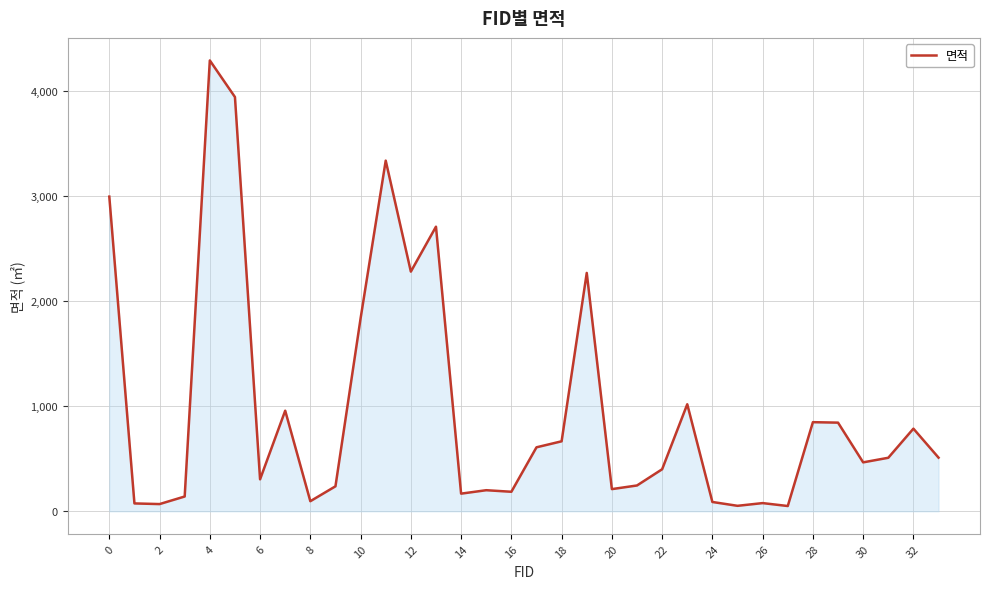

What is the maximum value shown in the chart?

4288.1